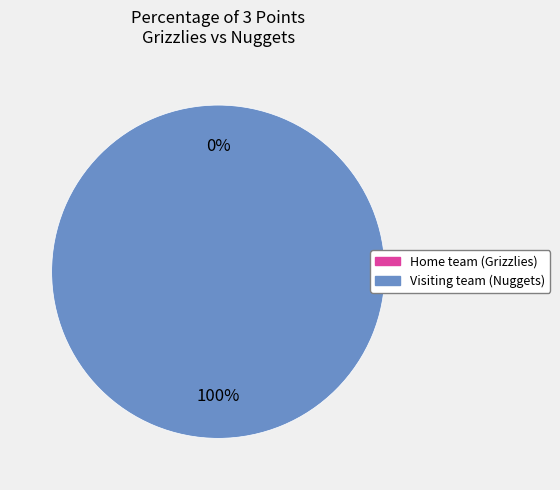

Count the number of slices in the pie.

2